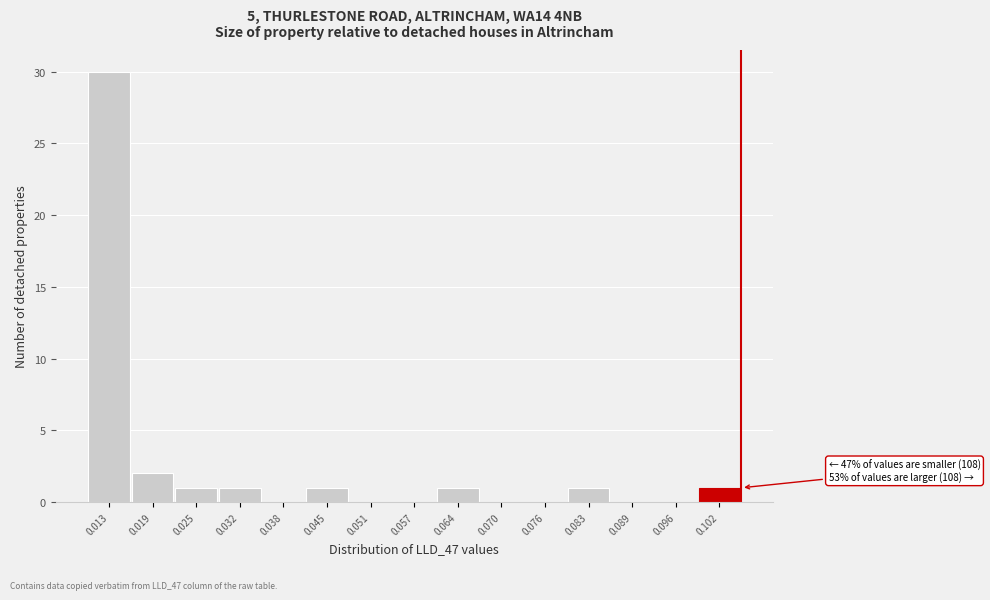

Reading right to left, extract all data points from this chart.

0.102=1	0.096=0	0.089=0	0.083=1	0.076=0	0.070=0	0.064=1	0.057=0	0.051=0	0.045=1	0.038=0	0.032=1	0.025=1	0.019=2	0.013=30